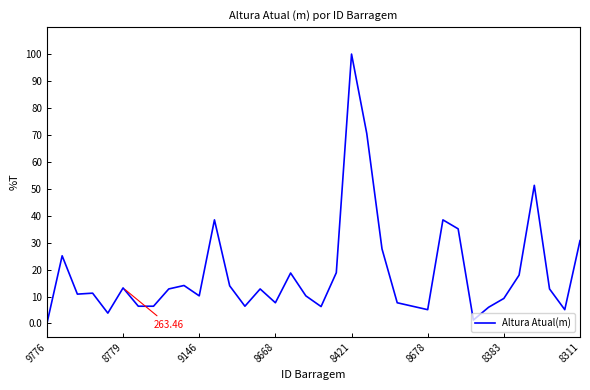

What is the difference between the maximum and minimum values?

100.0